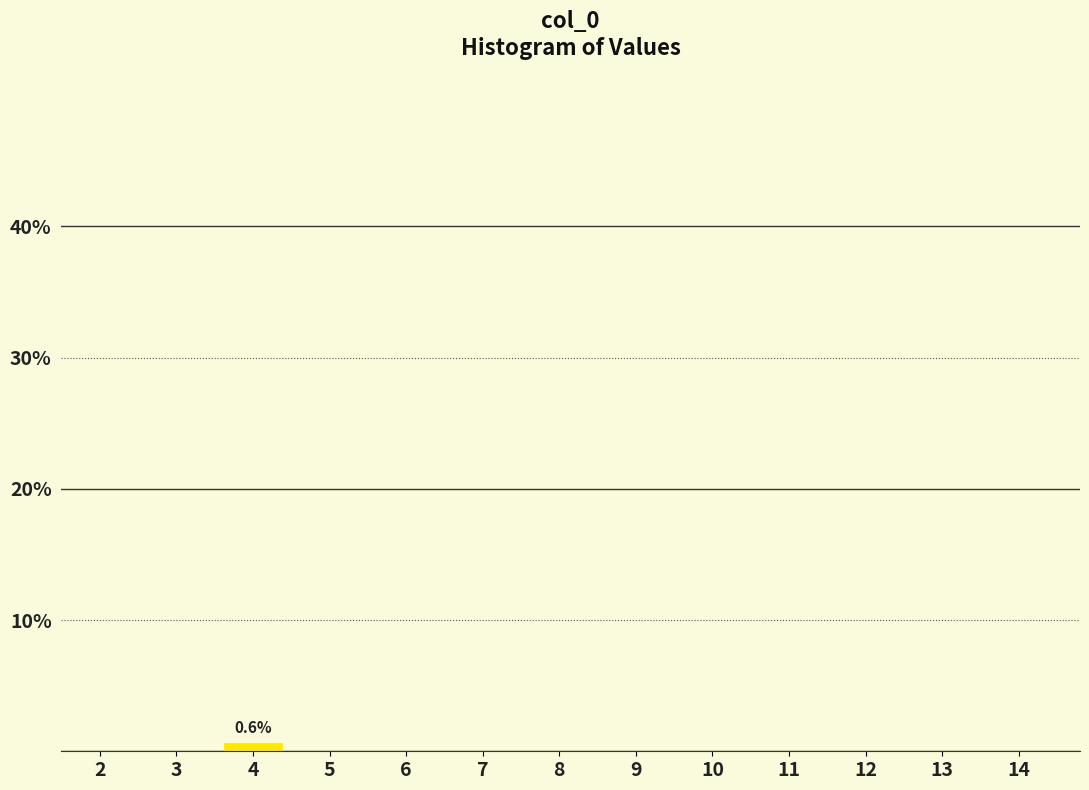

Reading left to right, transcribe all the data shown in this chart.

2=0.0	3=0.0	4=0.6	5=0.0	6=0.0	7=0.0	8=0.0	9=0.0	10=0.0	11=0.0	12=0.0	13=0.0	14=0.0